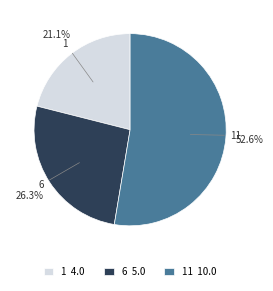

Is it true that 11 is 53% of the pie?

True